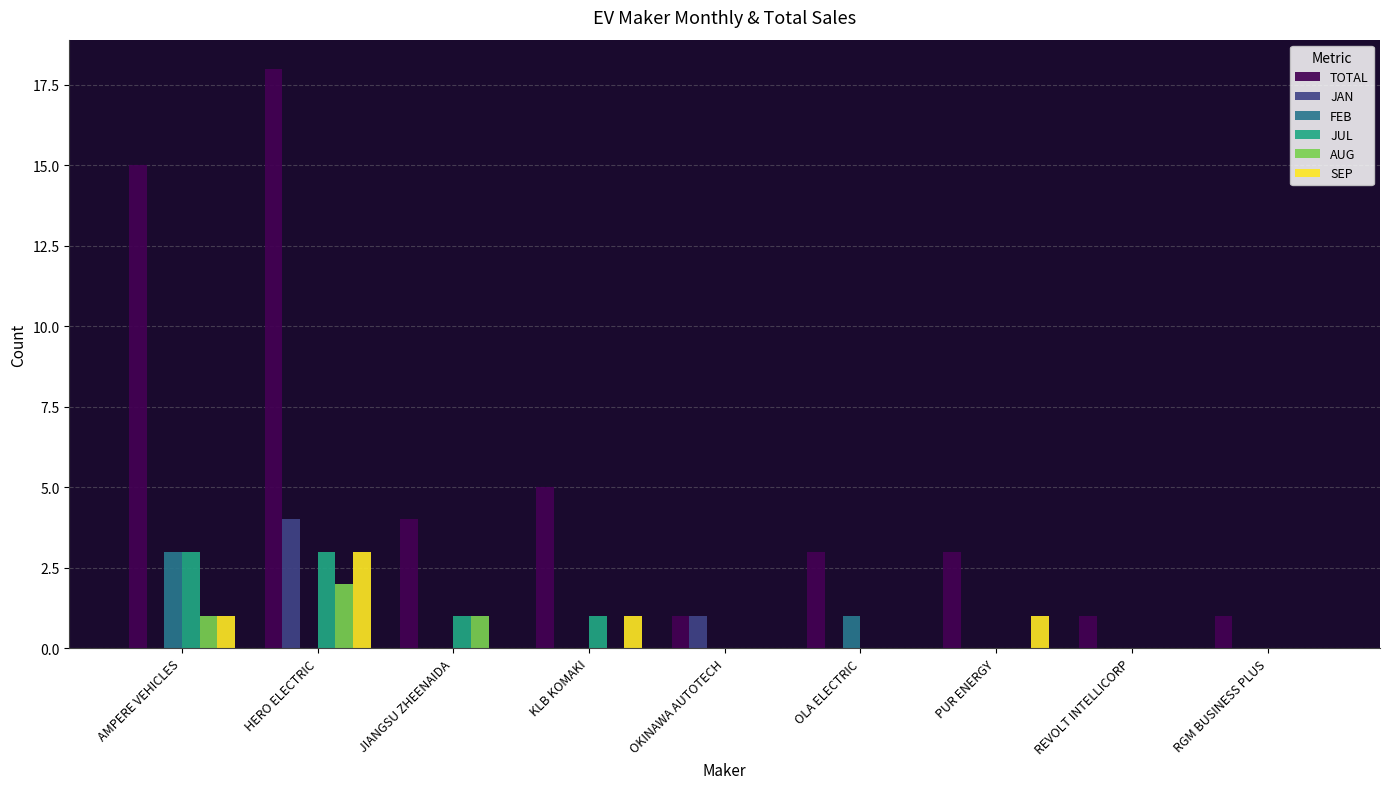

Which series has the widest spread of values?

TOTAL